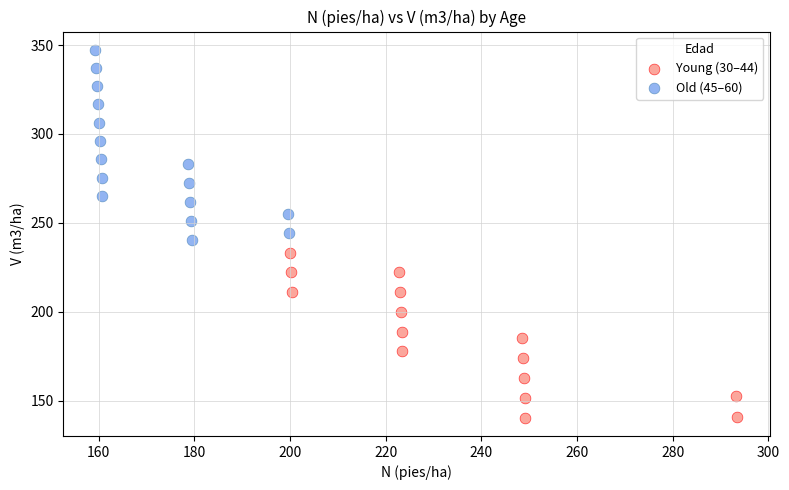

Which series contains the highest Y value?

Old (45–60)